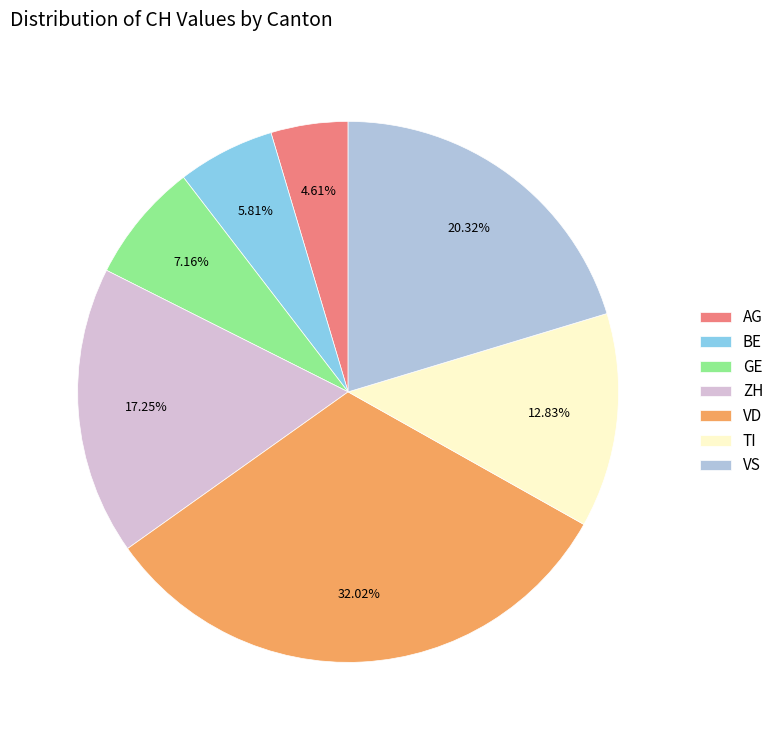

Is the sum of GE and AG greater than half?

No